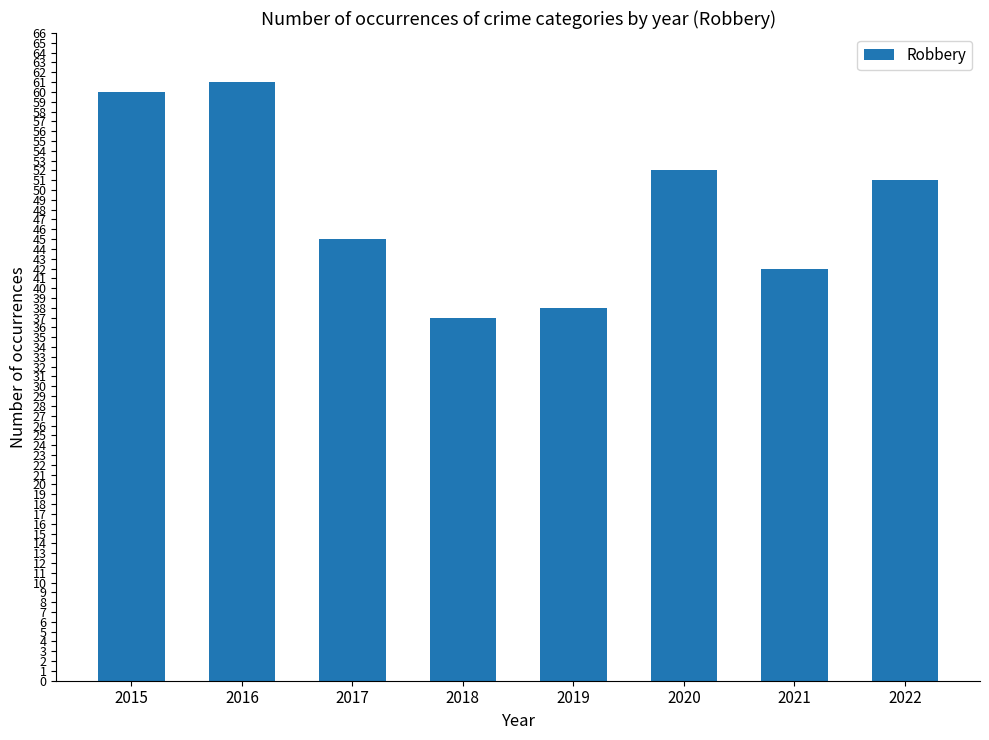

List the labels in order of value, largest first.

2016, 2015, 2020, 2022, 2017, 2021, 2019, 2018